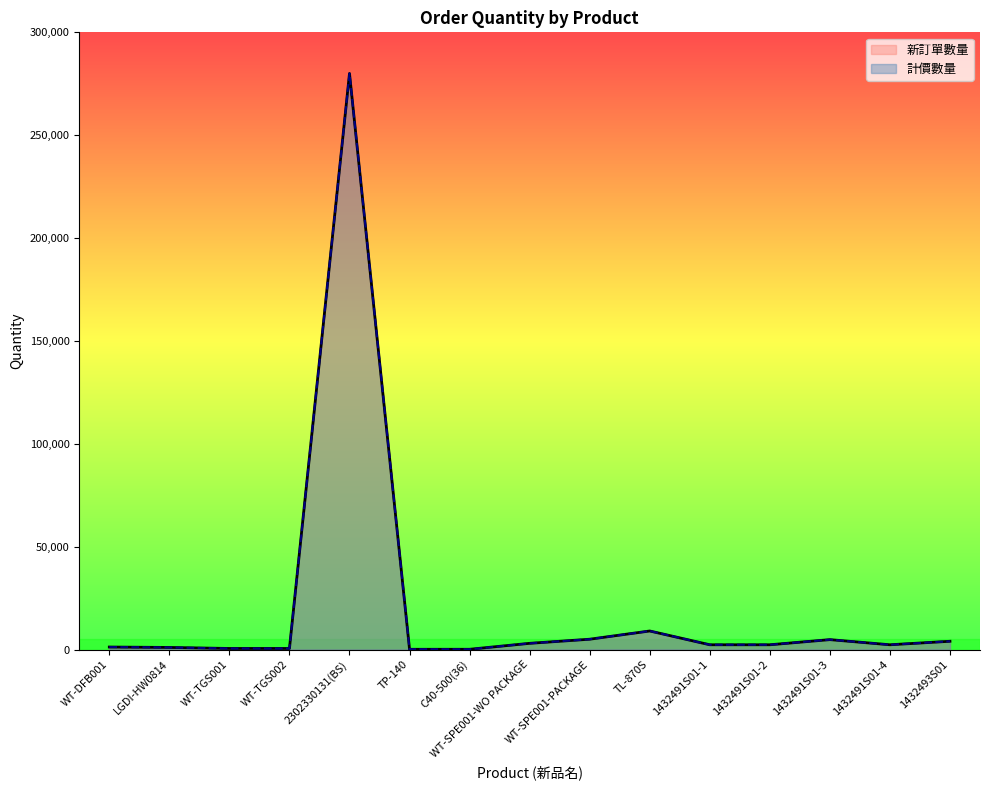

What is the average value of the 新訂單數量 series?

21074